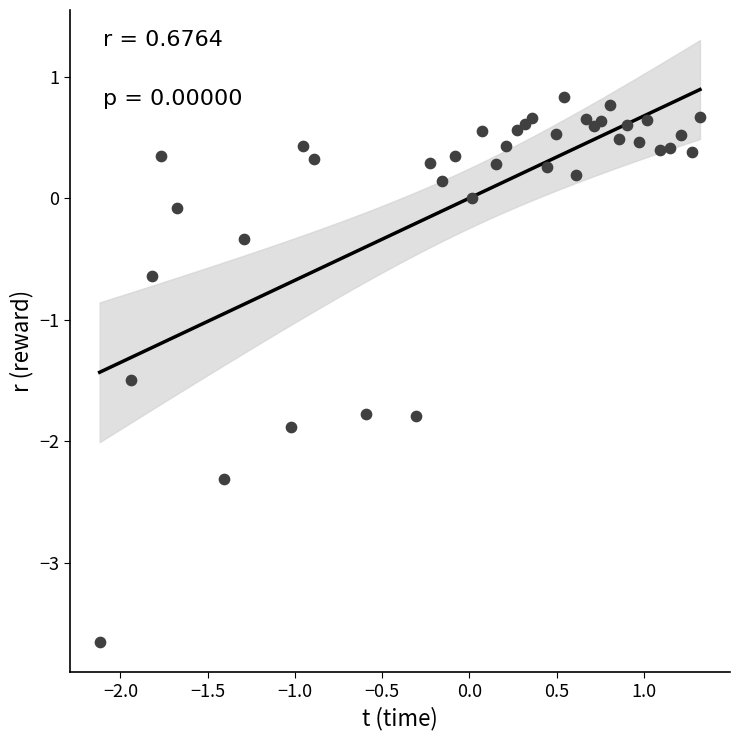

What Y value in the scatter plot is closest to -1?

-0.6